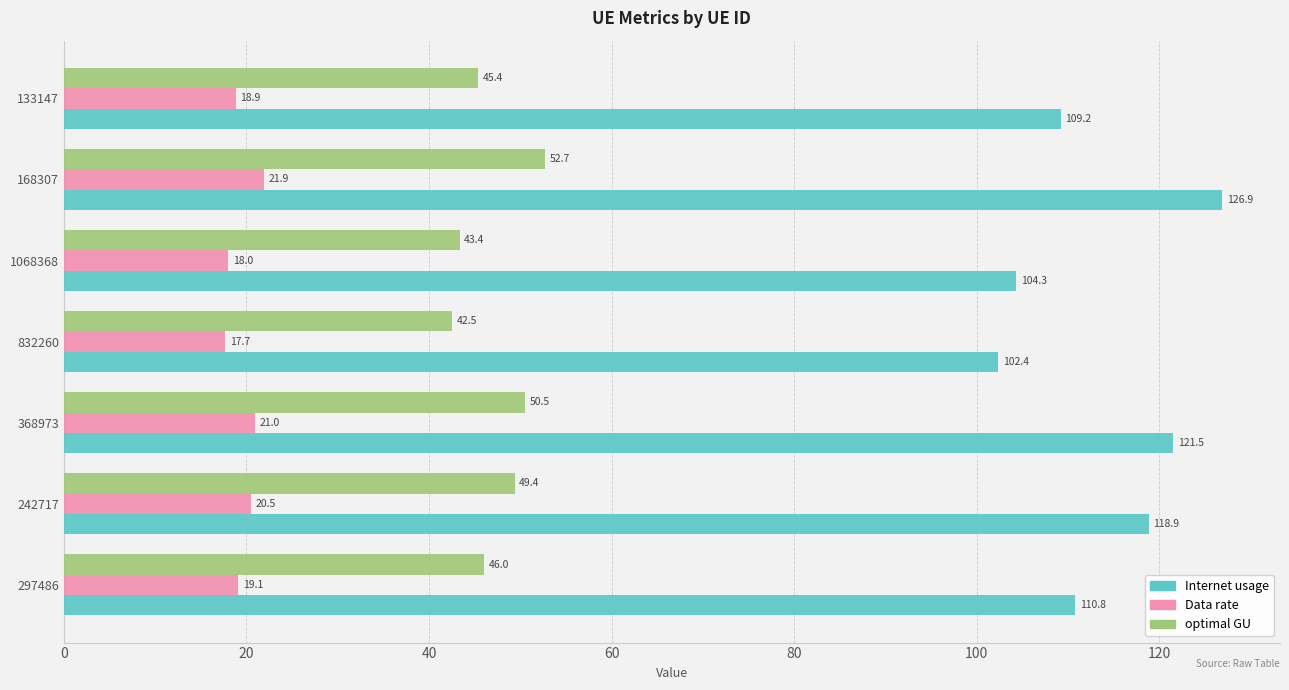

What is the sum of the optimal GU values at 297486 and 242717?

95.4